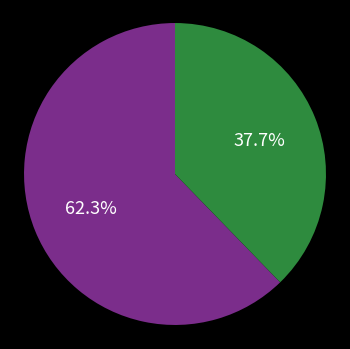

Is there any slice that represents more than half of the pie?

Yes